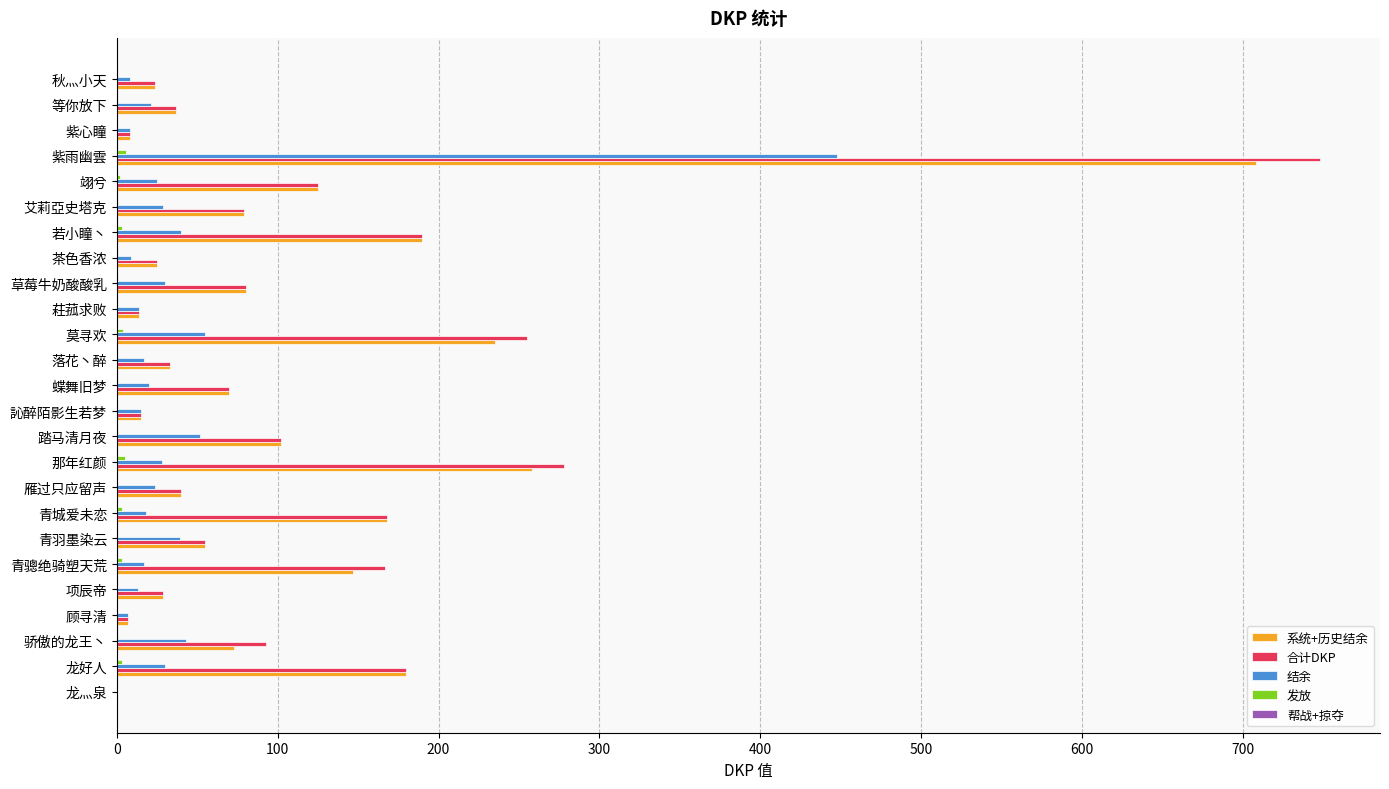

How many series are shown in this chart?

4